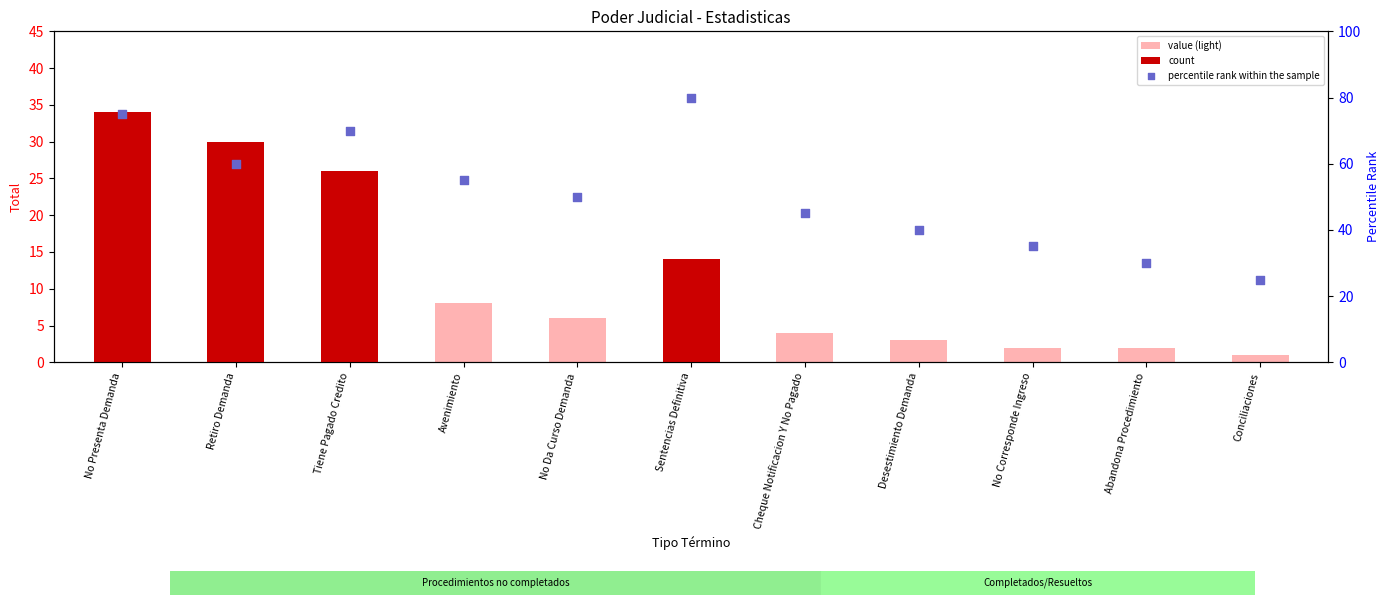

What is the ratio of the value at Abandona Procedimiento to the value at Sentencias Definitiva?

0.1